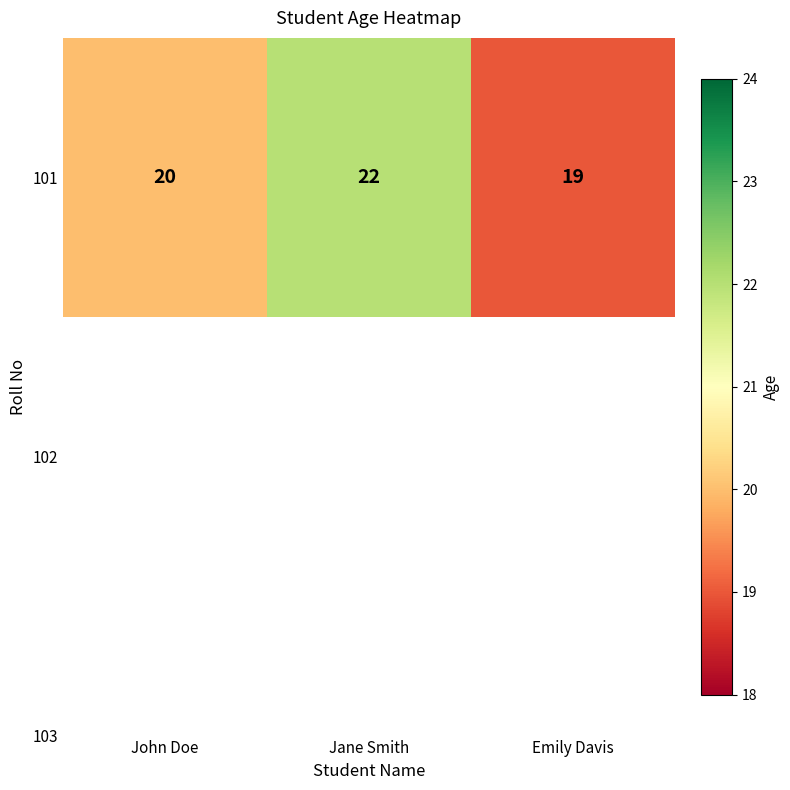

Reading left to right, extract all data points from this chart.

20	22	19